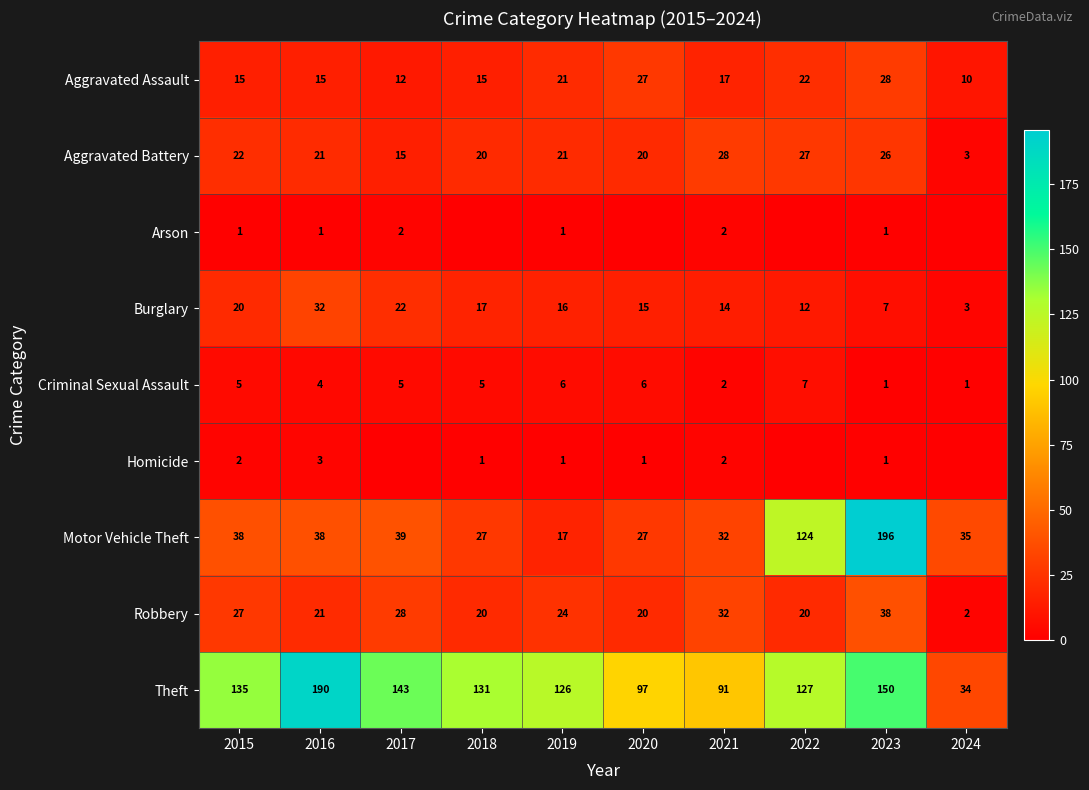

Count the Criminal Sexual Assault values in the range 2 to 6.

7